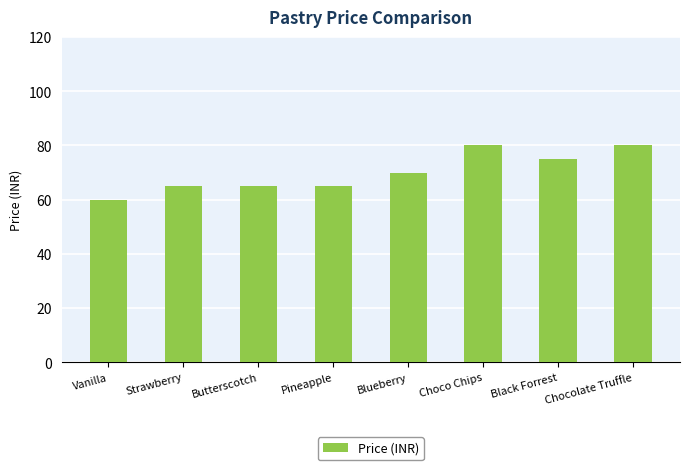

Reading right to left, extract all data points from this chart.

Chocolate Truffle=80	Black Forrest=75	Choco Chips=80	Blueberry=70	Pineapple=65	Butterscotch=65	Strawberry=65	Vanilla=60